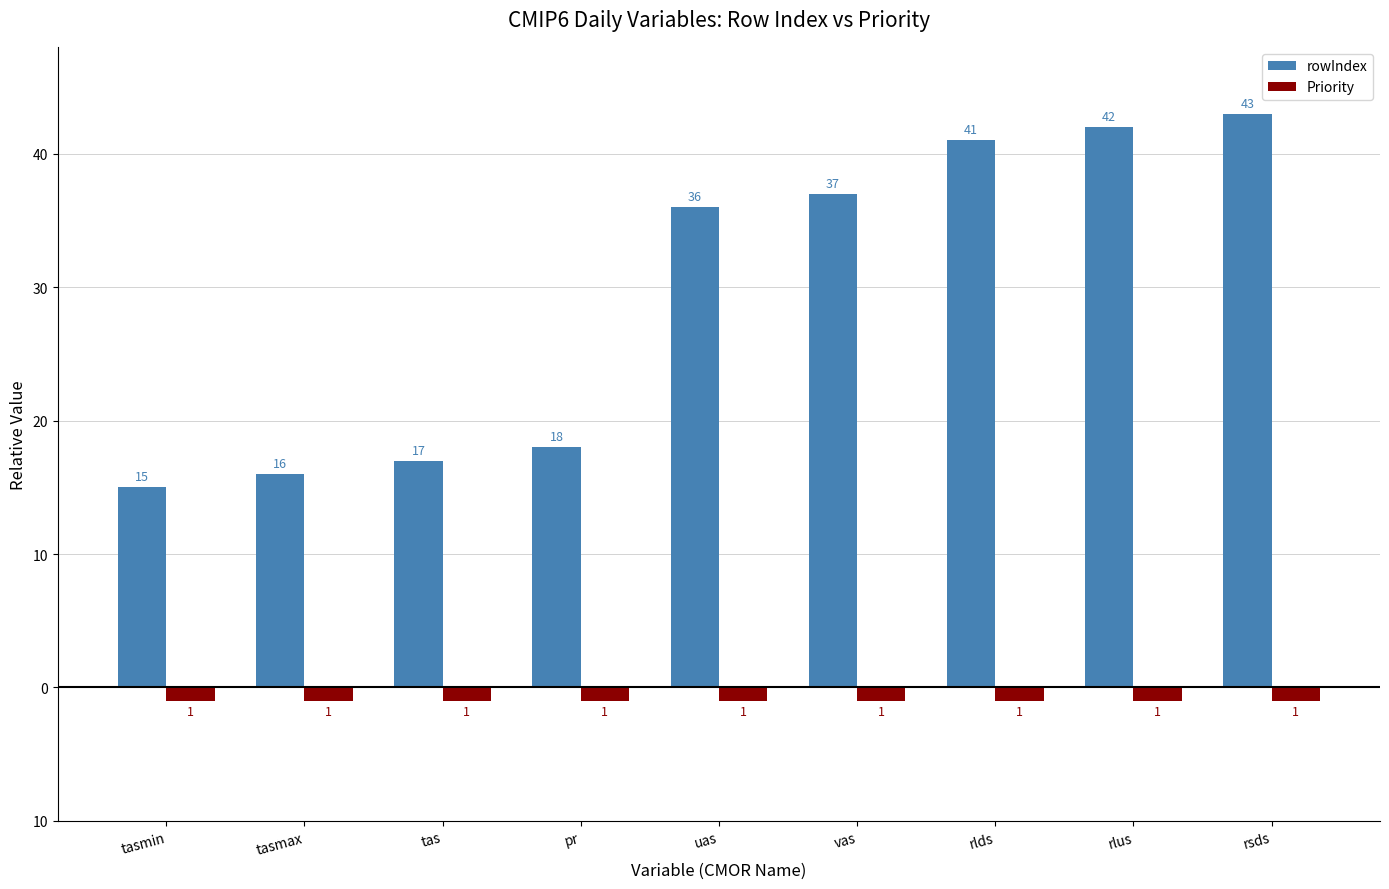

What are all the series names shown in the legend?

rowIndex, Priority